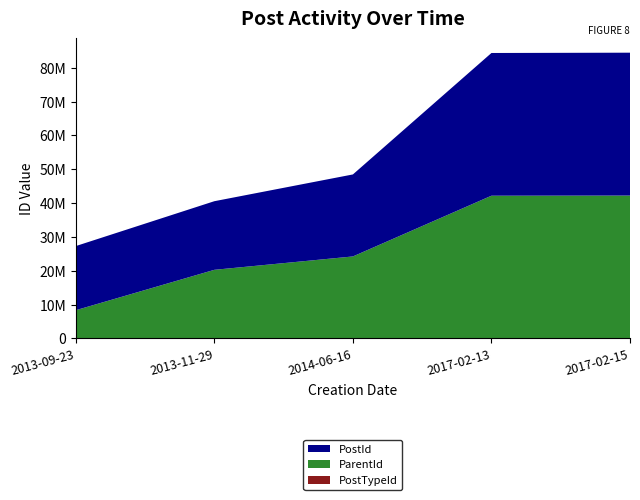

Reading left to right, what are all the values shown in this chart?

PostId: 2013-09-23=18959674	2013-11-29=20285914	2014-06-16=24242677	2017-02-13=42197166	2017-02-15=42241362
ParentId: 2013-09-23=8346955	2013-11-29=20285460	2014-06-16=24242621	2017-02-13=42197057	2017-02-15=42241076
PostTypeId: 2013-09-23=2	2013-11-29=2	2014-06-16=2	2017-02-13=2	2017-02-15=2